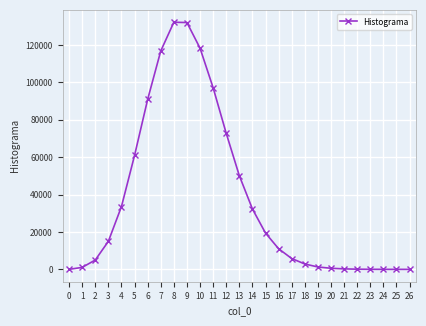

Does the chart display data point markers on the line(s)?

Yes